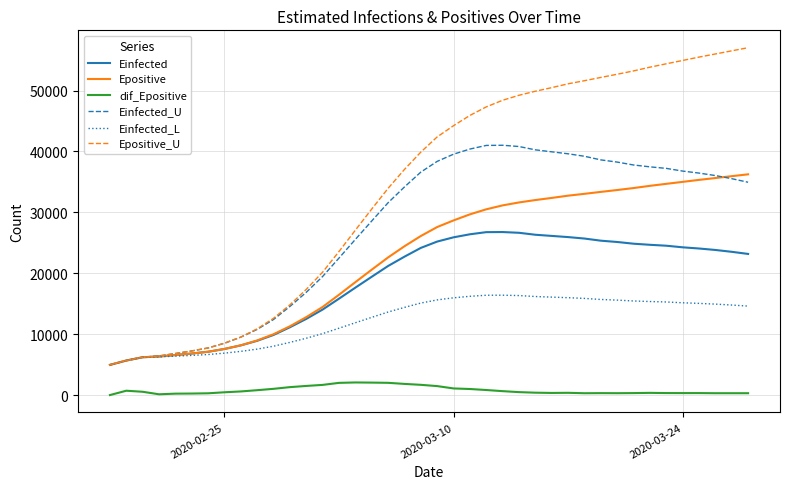

What is the minimum value for Epositive?

4956.7